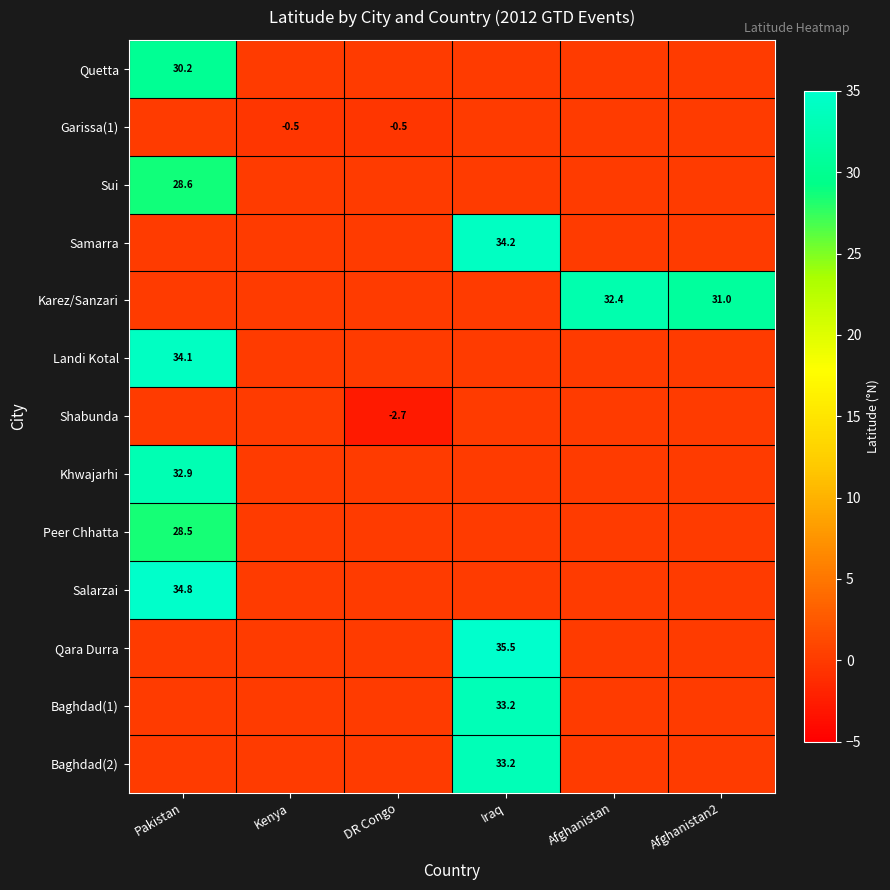

Which label corresponds to the largest value in the chart?

Iraq